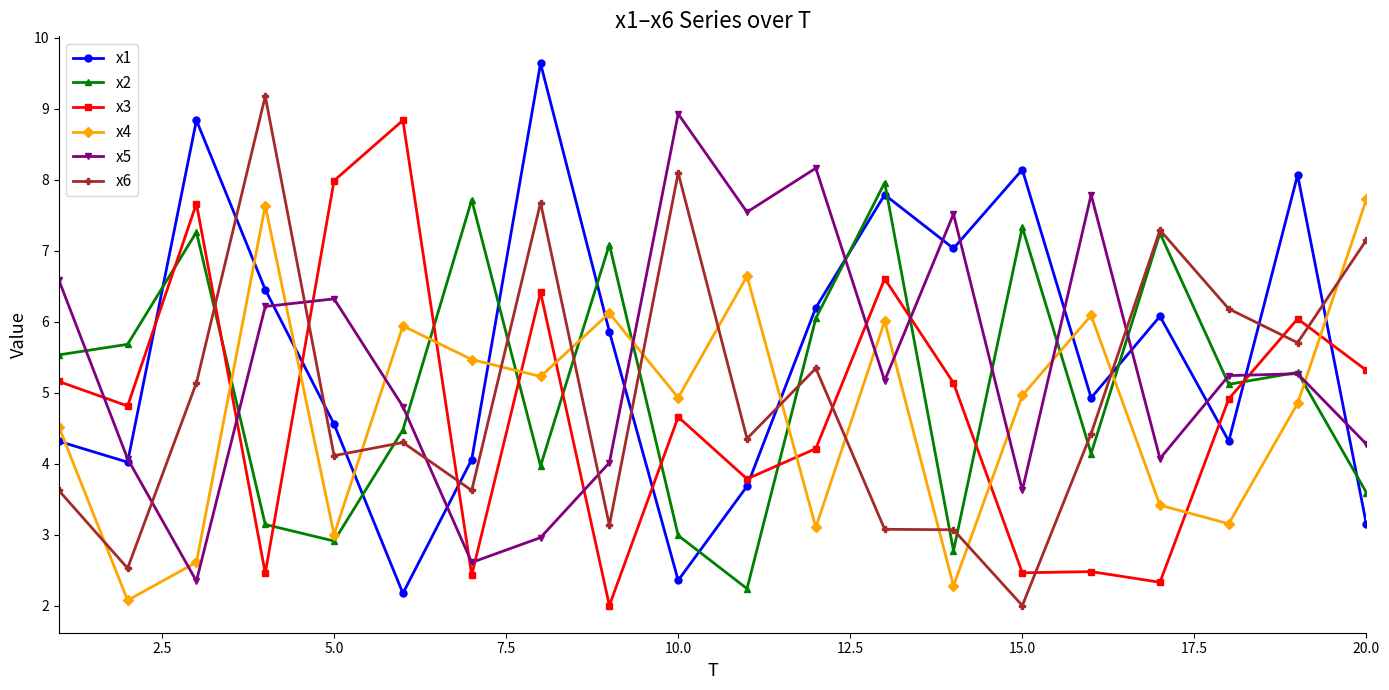

Count the number of data series in this chart.

6